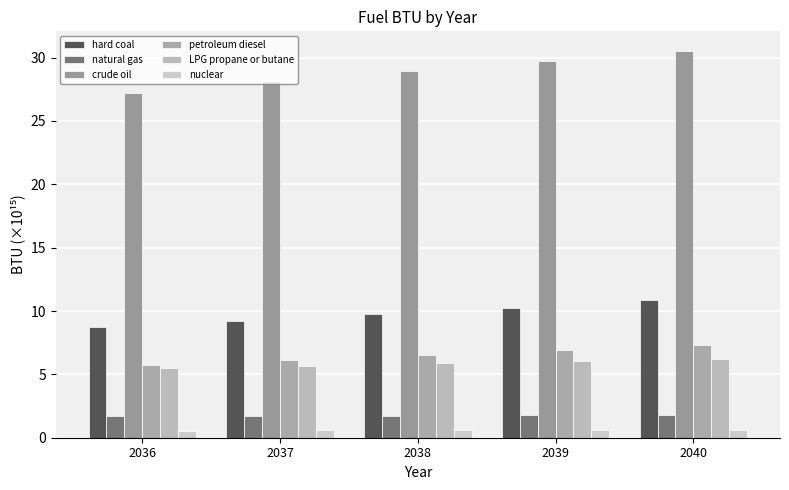

Between 2036 and 2038, which series saw the biggest shift?

crude oil